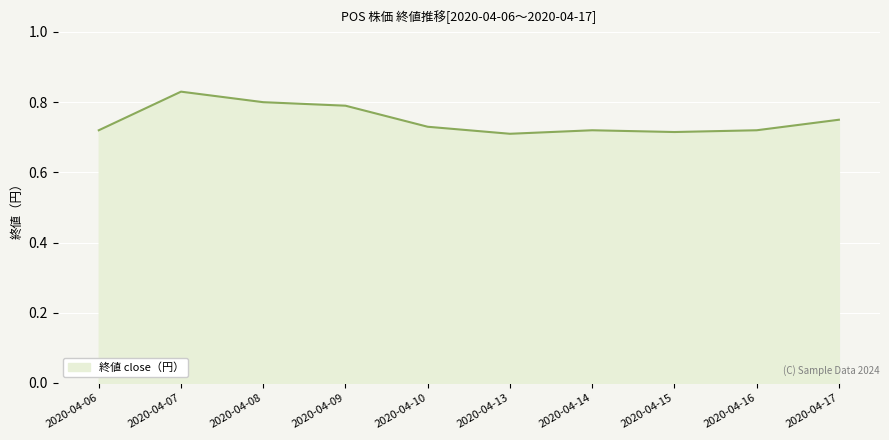

Count the values in the range 0 to 1.

10